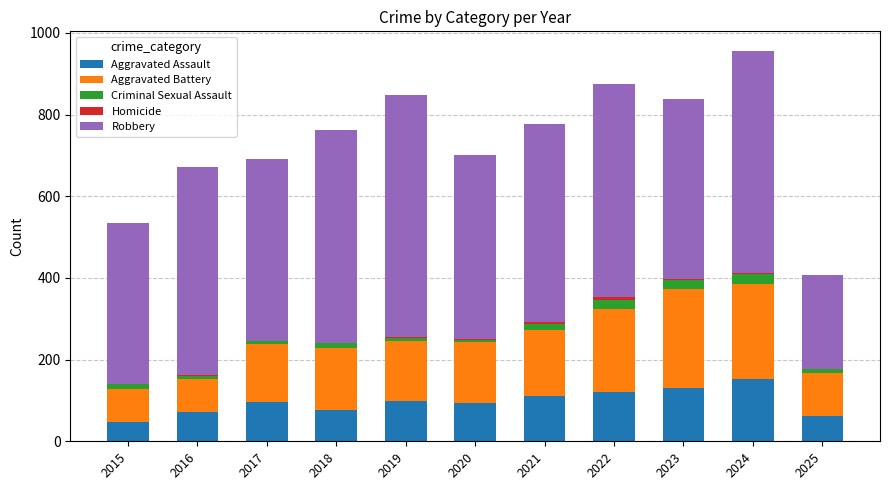

The Aggravated Assault series shows 94 at 2020. True or false?

True